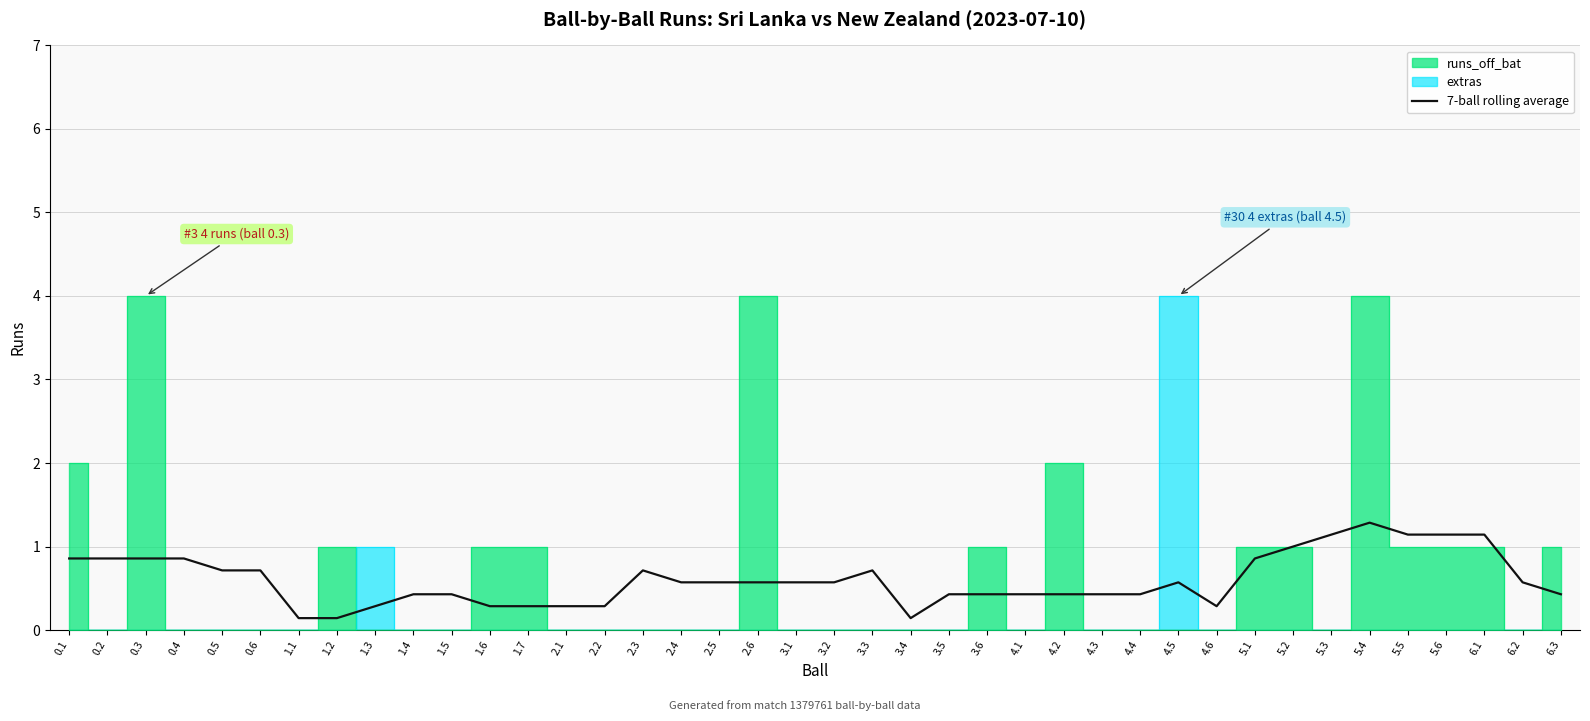

What is the label of the 40th point from the left?

6.3